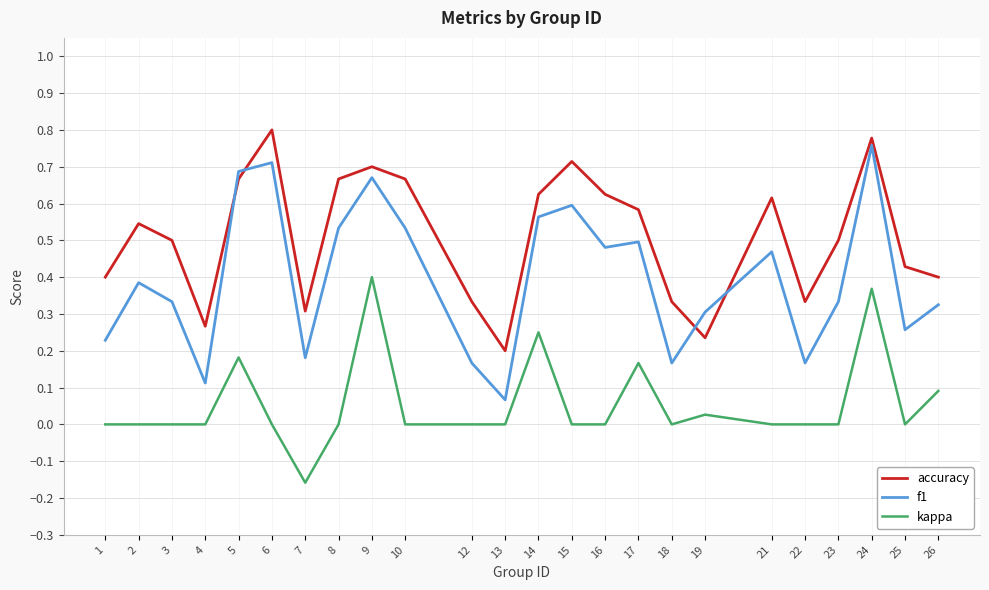

What are all the series names shown in the legend?

accuracy, f1, kappa